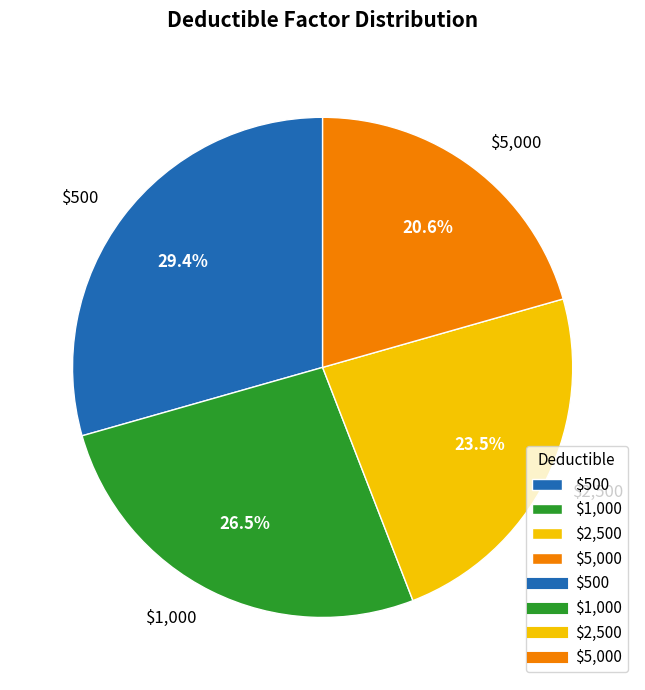

To the nearest percent, what portion does $500 represent?

29%